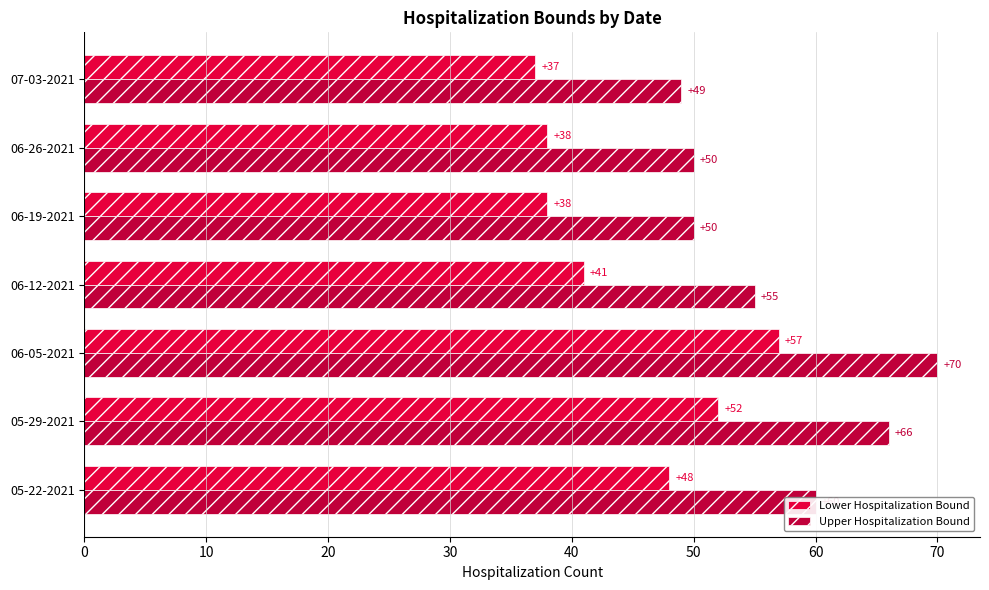

How many data points does each series have?

7